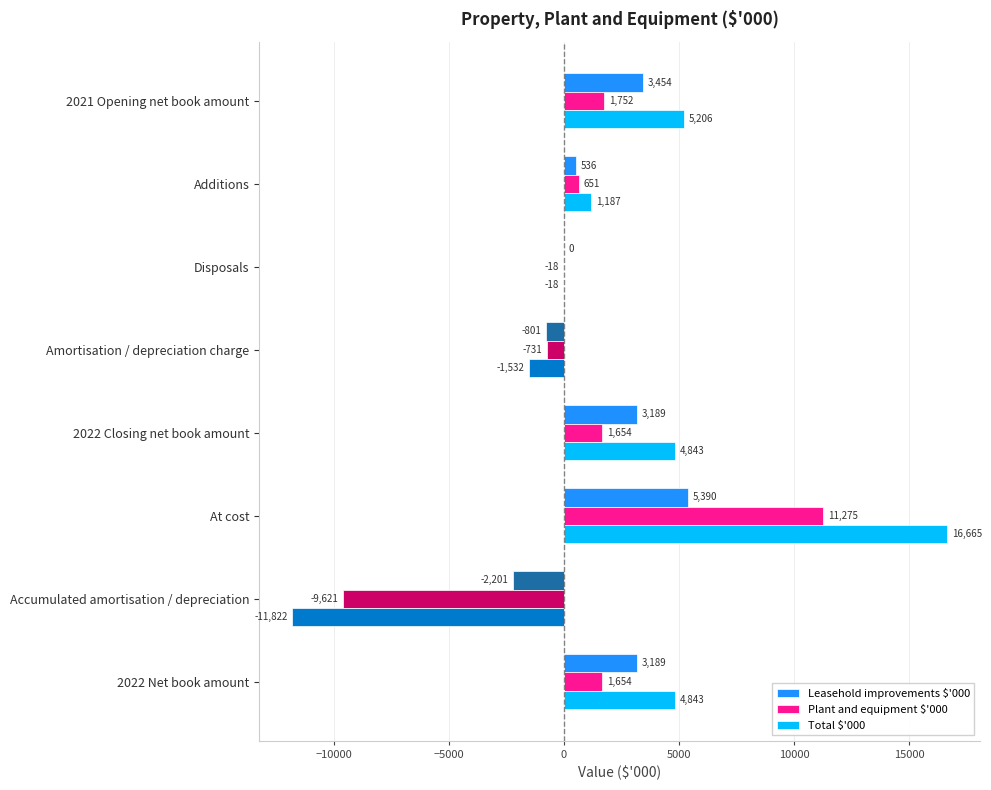

Which category has the highest value in the Total $'000 series?

At cost